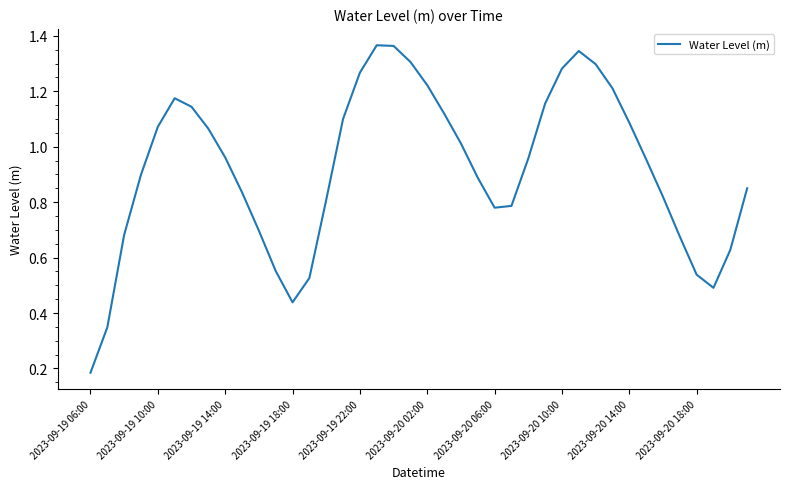

How many lines are shown in the chart?

1